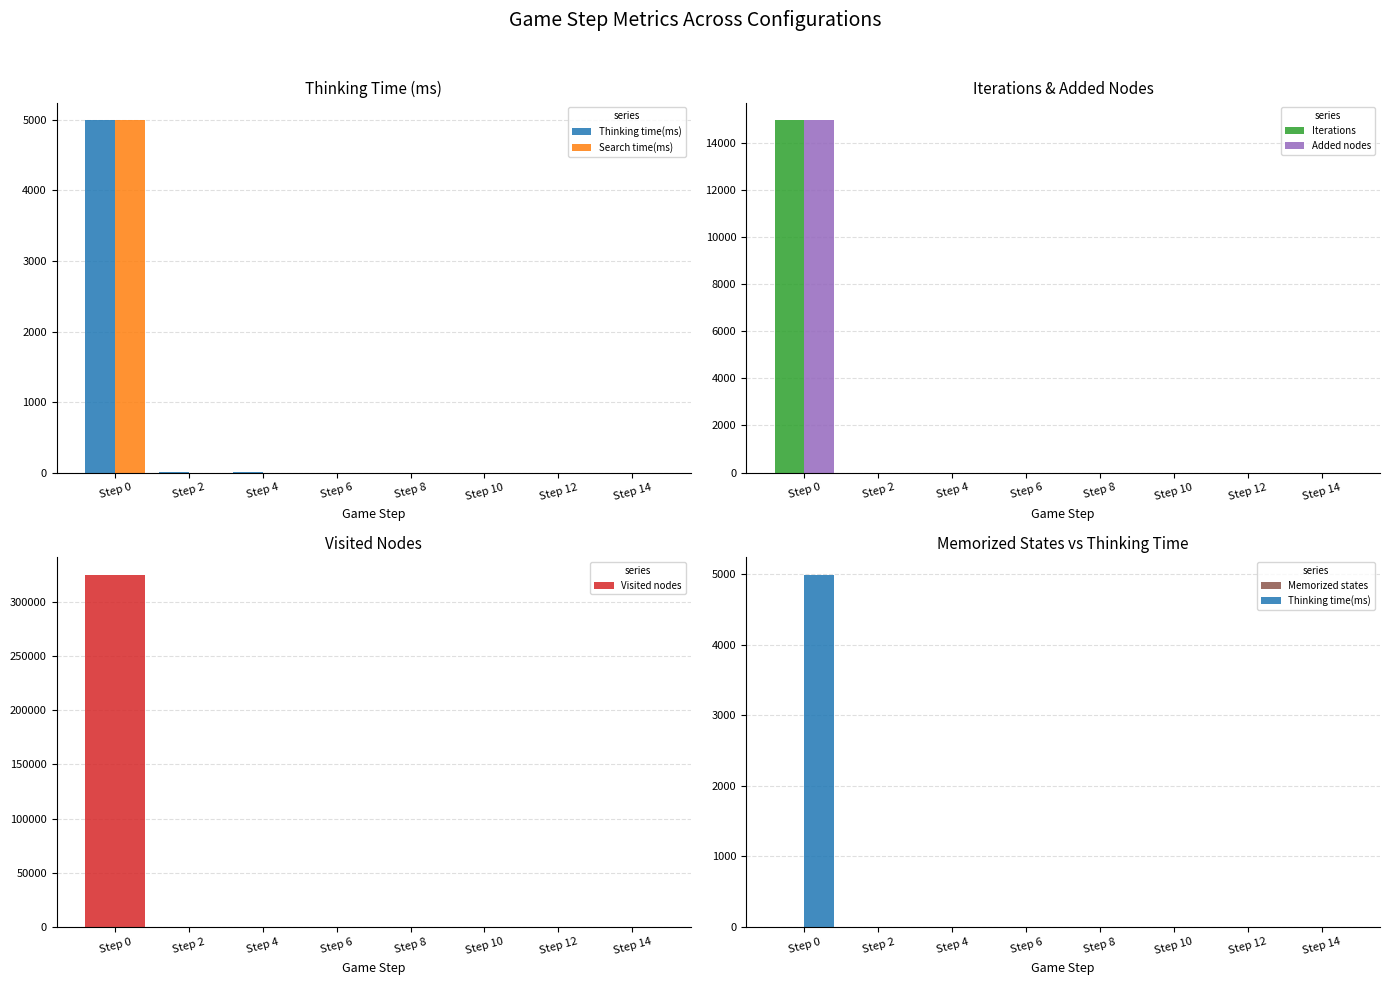

True or false: Added nodes has a value of 0 at Step 6.

True